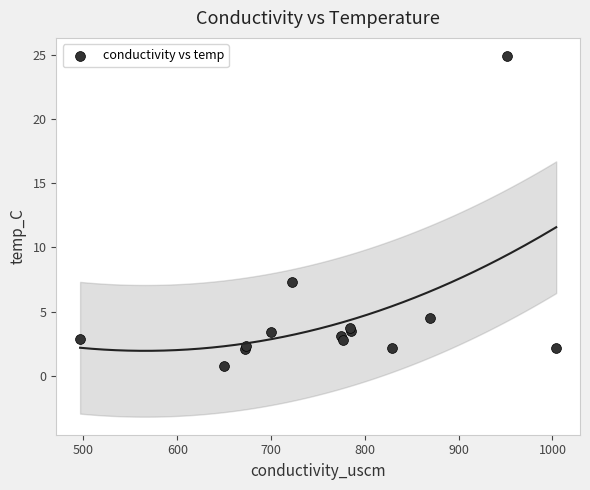

What Y value in the scatter plot is closest to 12?

7.3